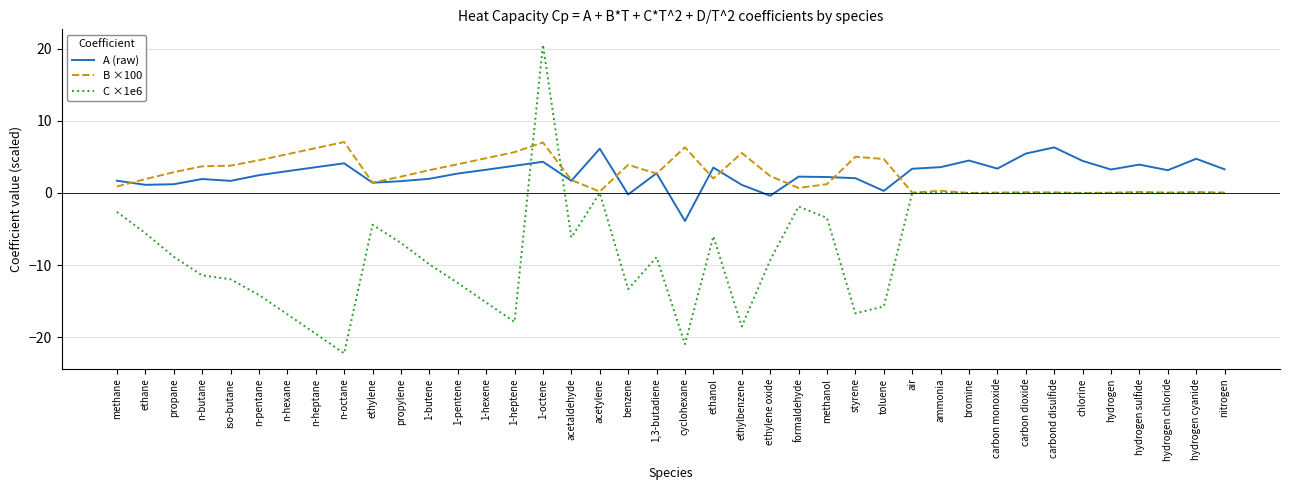

Where do A (raw) and C ×1e6 first cross each other?

1-heptene and 1-octene